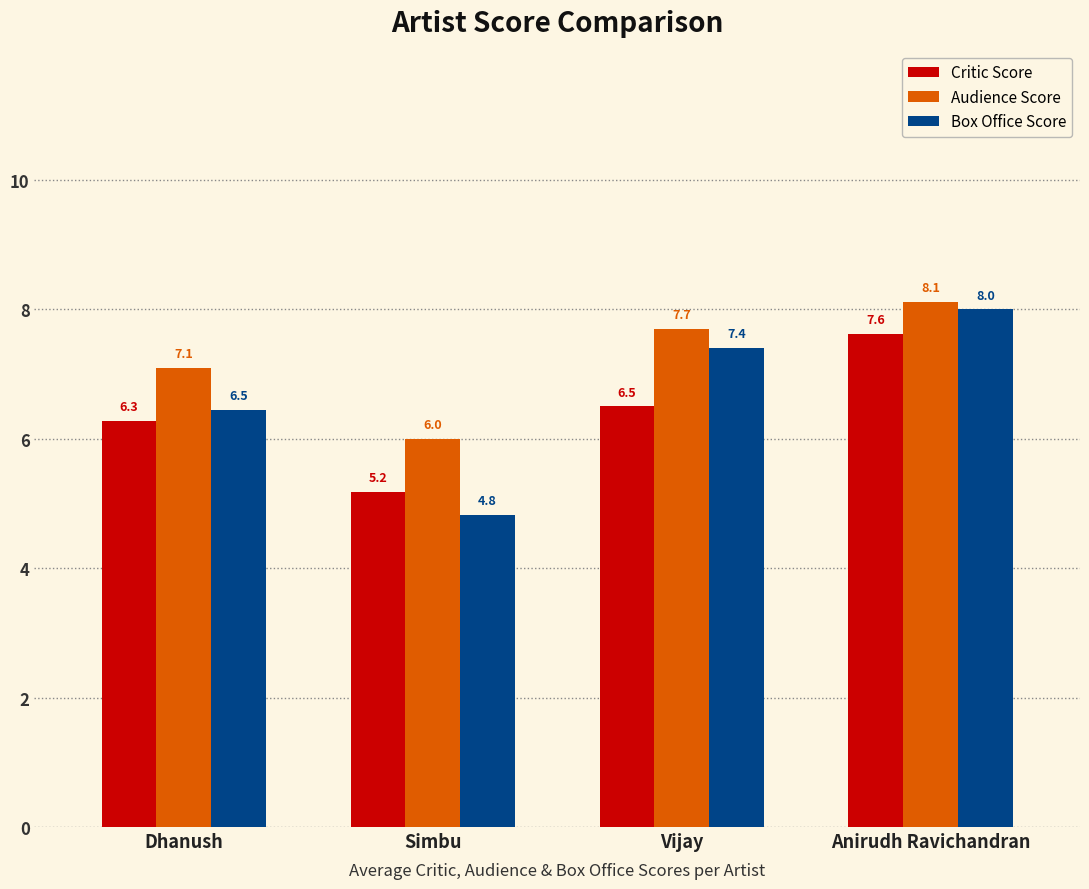

At which label is Audience Score closest to 7?

Dhanush